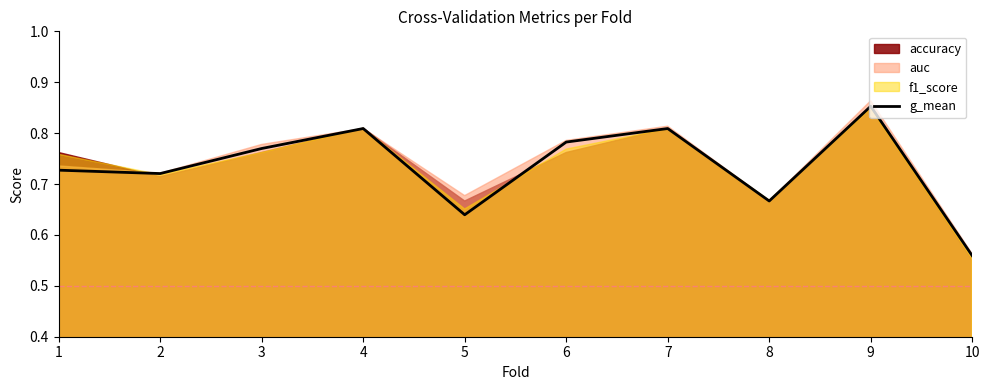

List the labels in order of value, largest first.

9, 4, 7, 6, 3, 1, 2, 8, 5, 10